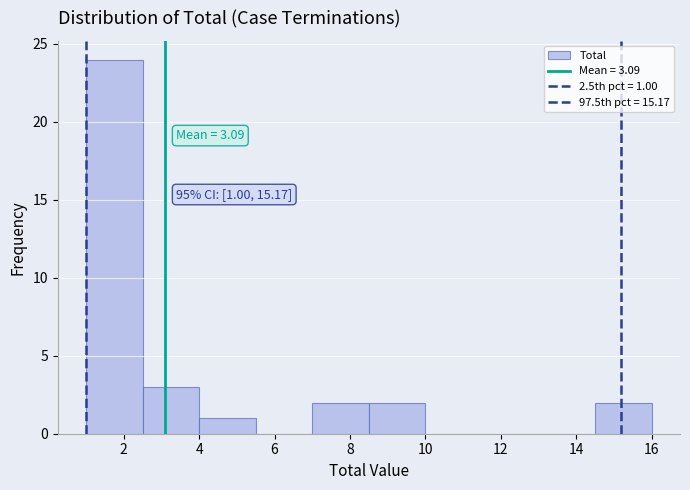

Over which range of the x-axis is the bar tallest?

1.0 to 2.5